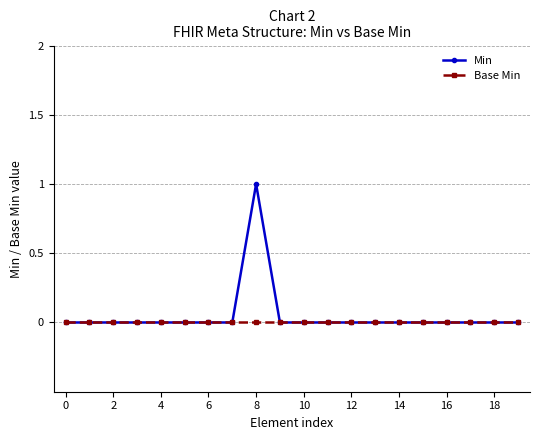

List the series in order of their peak value, highest first.

Min, Base Min